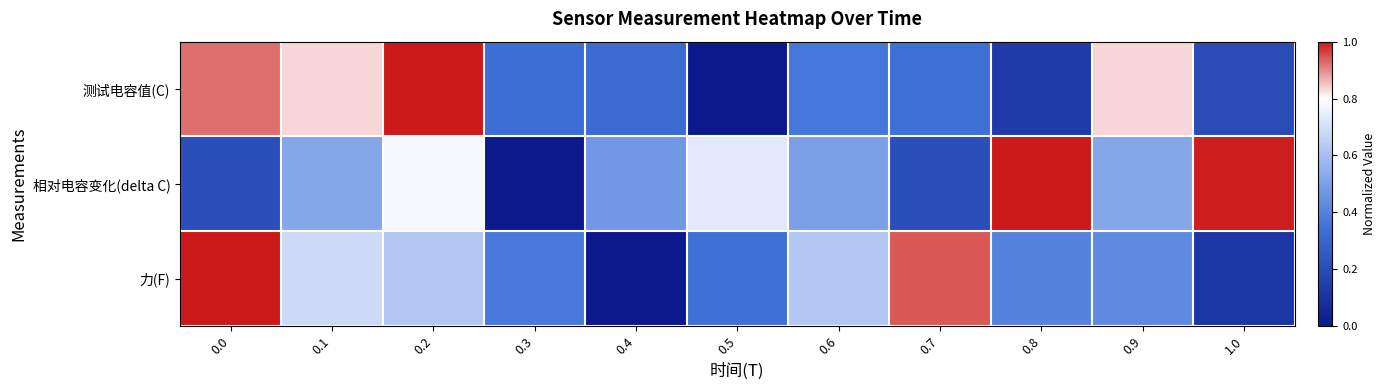

What is the total value across all series at 0.5?

1.1